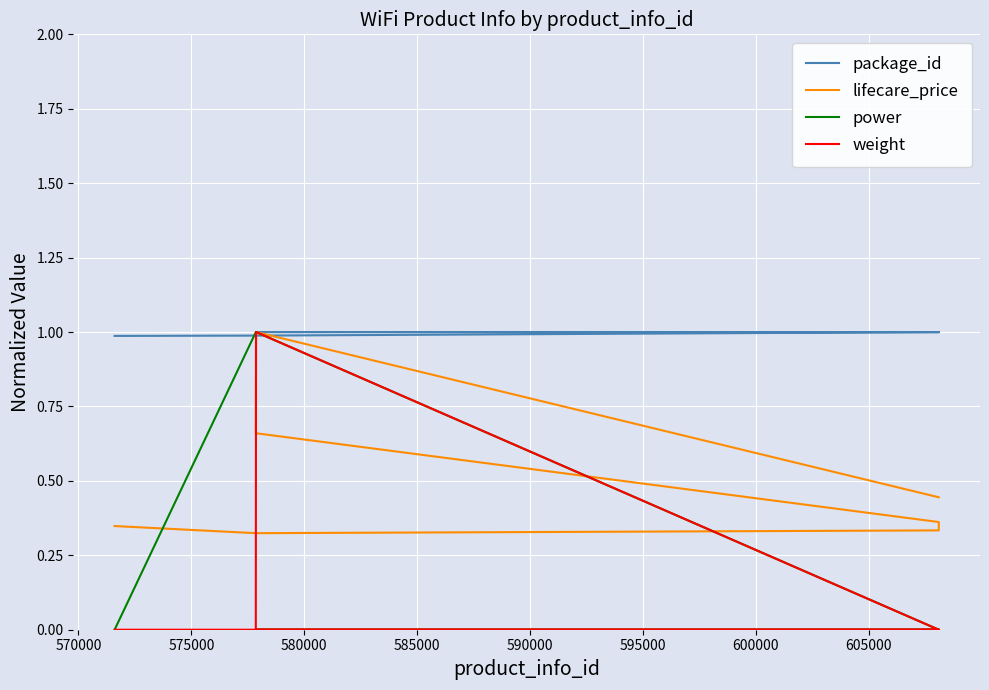

True or false: power and package_id cross at least once.

True